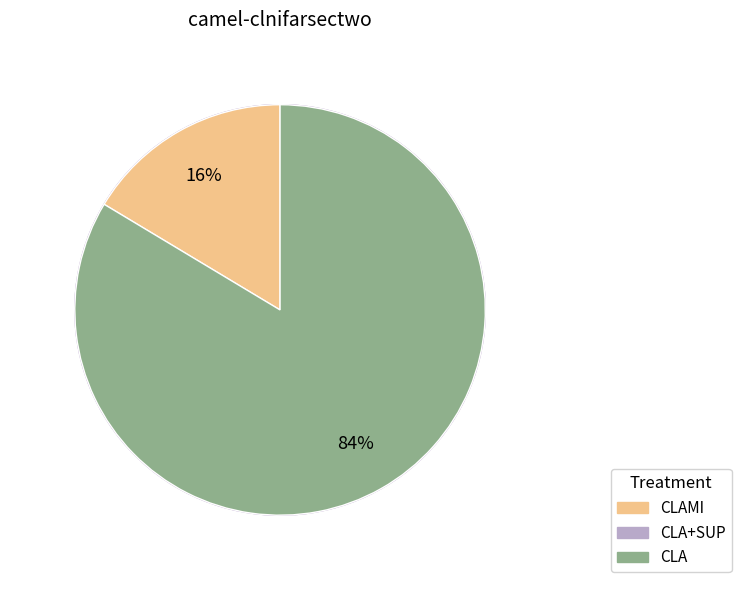

To the nearest percent, what is the average slice percentage?

33%